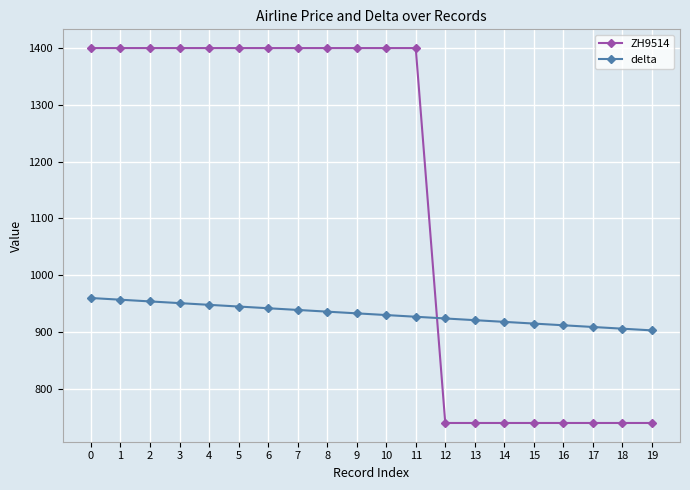

Count the number of data series in this chart.

2